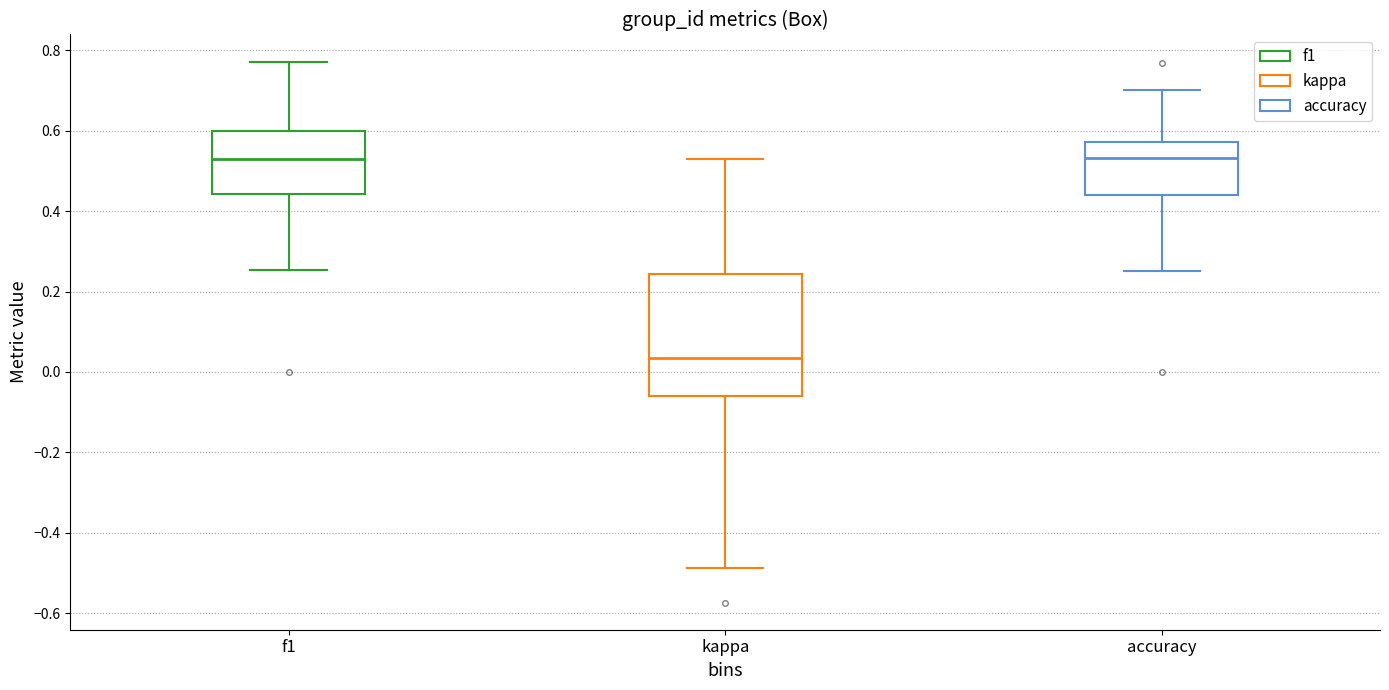

Reading left to right, read every box against the y-axis: the position of its median line, the range the box covers, and the ends of its whiskers. The values are not printed on the chart, so give them approximately, as read against the axis.

f1: median 0.52, box 0.44 to 0.60, whiskers 0.26 to 0.78
kappa: median 0.04, box -0.06 to 0.24, whiskers -0.48 to 0.54
accuracy: median 0.54, box 0.44 to 0.58, whiskers 0.26 to 0.70